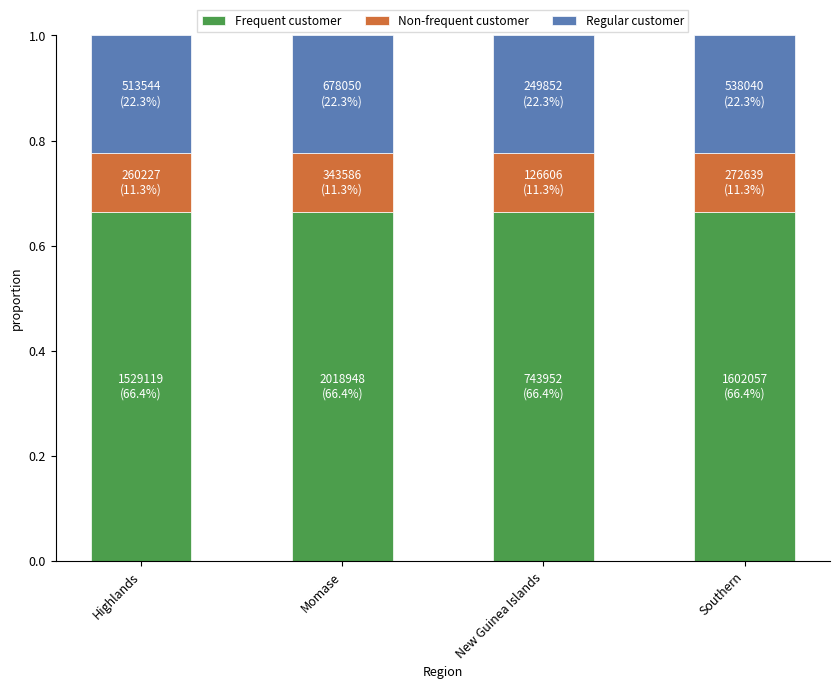

What is the sum of the Frequent customer values at Southern and Highlands?

1.3